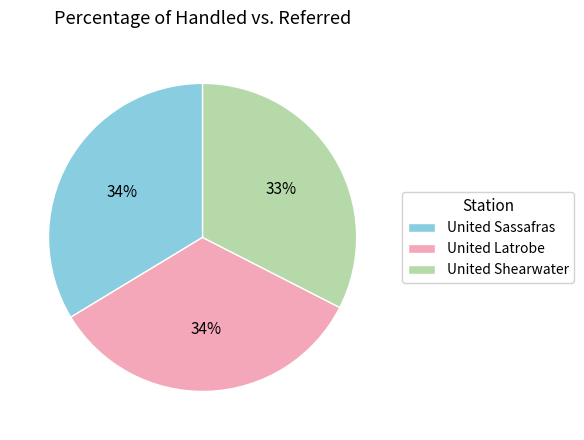

Which category has the smallest portion of the pie?

United Shearwater